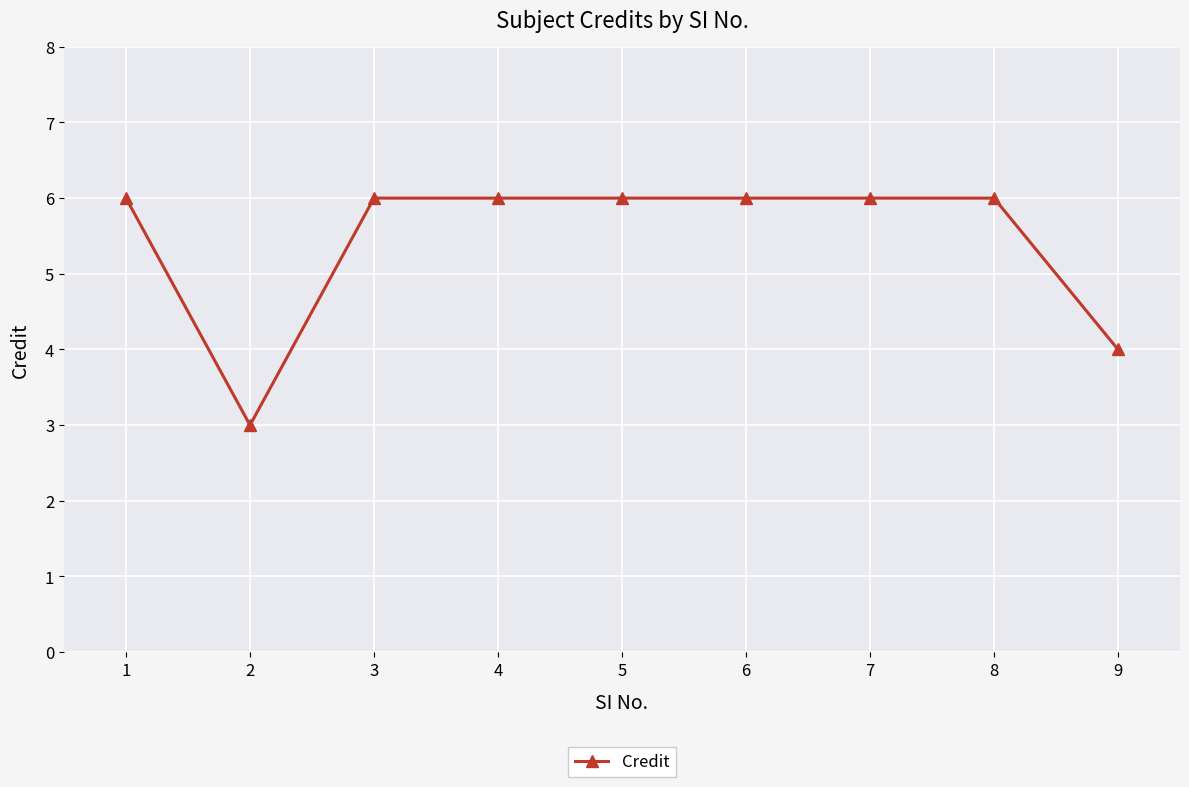

What is the ratio of the value at 8 to the value at 7?

1.0